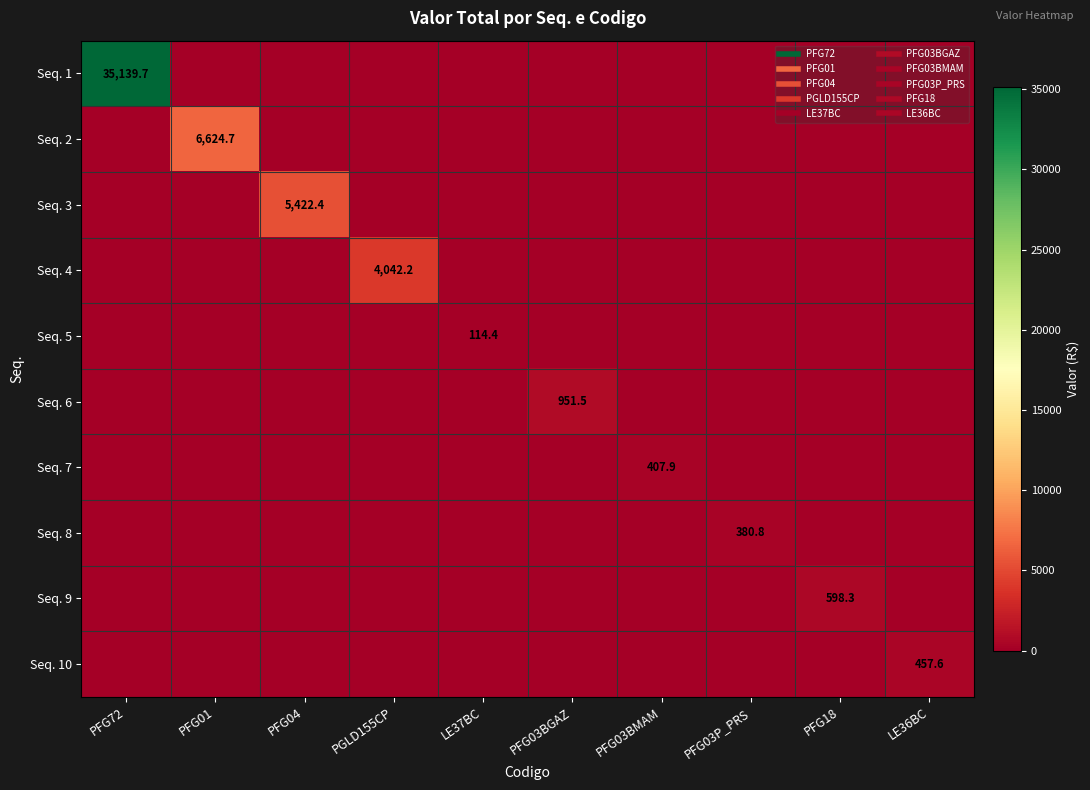

How many data points in Seq. 10 are above 0?

1